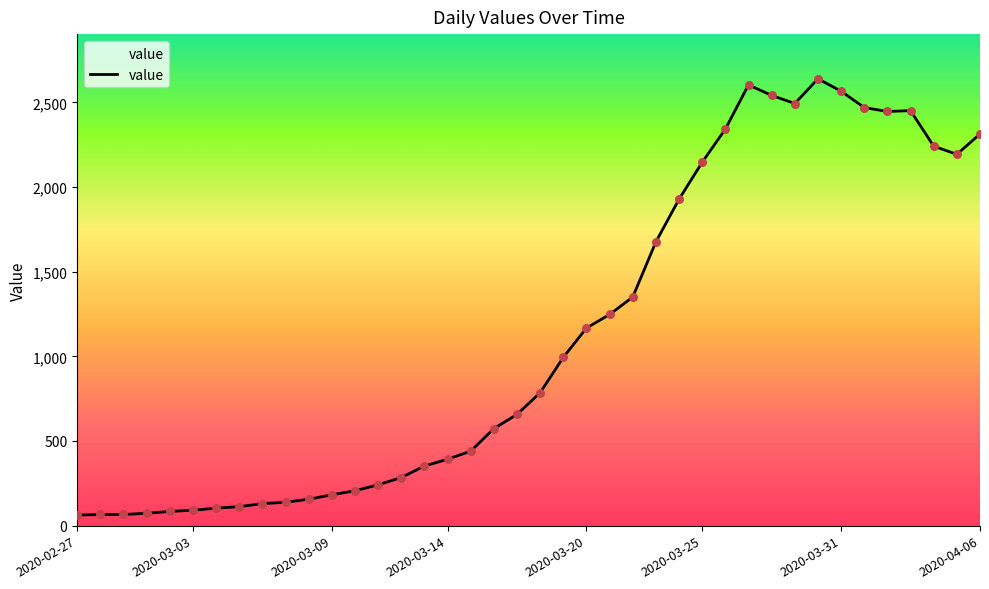

What is the difference between the maximum and minimum values?

2577